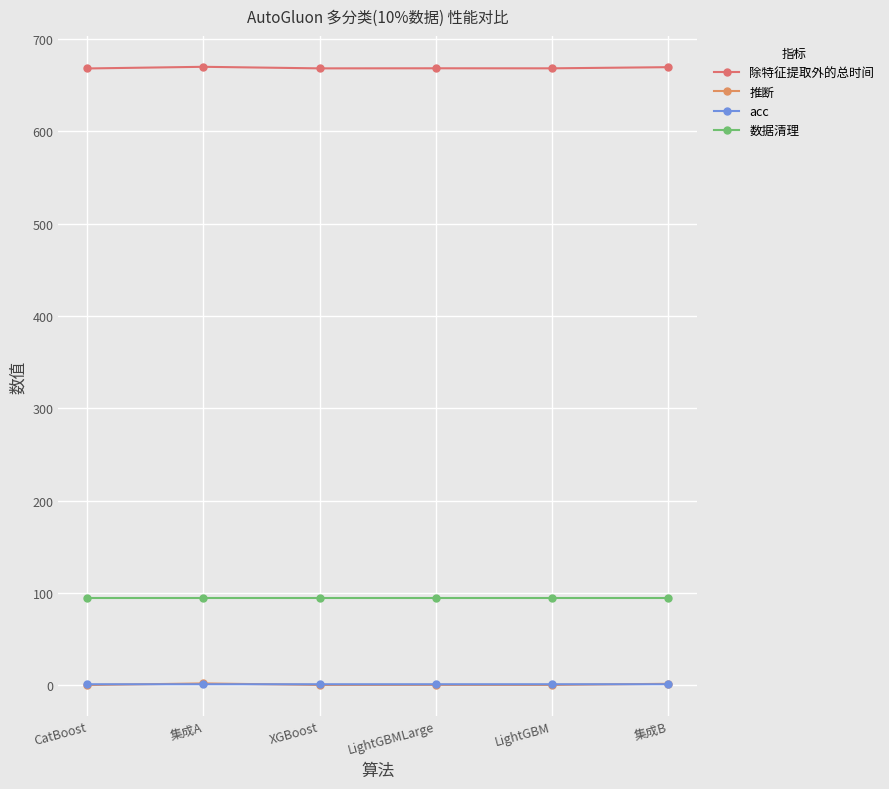

What is the difference between the maximum and minimum values in the 推断 series?

1.8